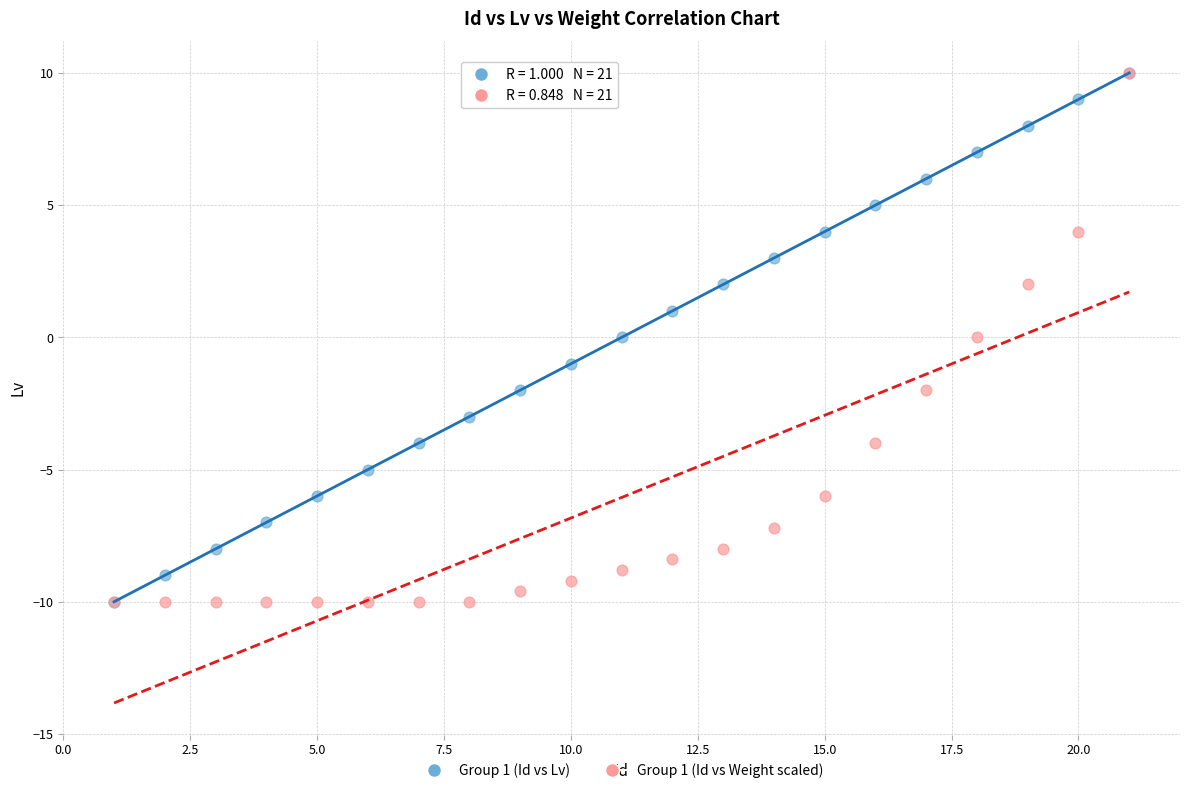

What are all the series names shown in the legend?

Group 1 (Id vs Lv), Group 1 (Id vs Weight scaled)